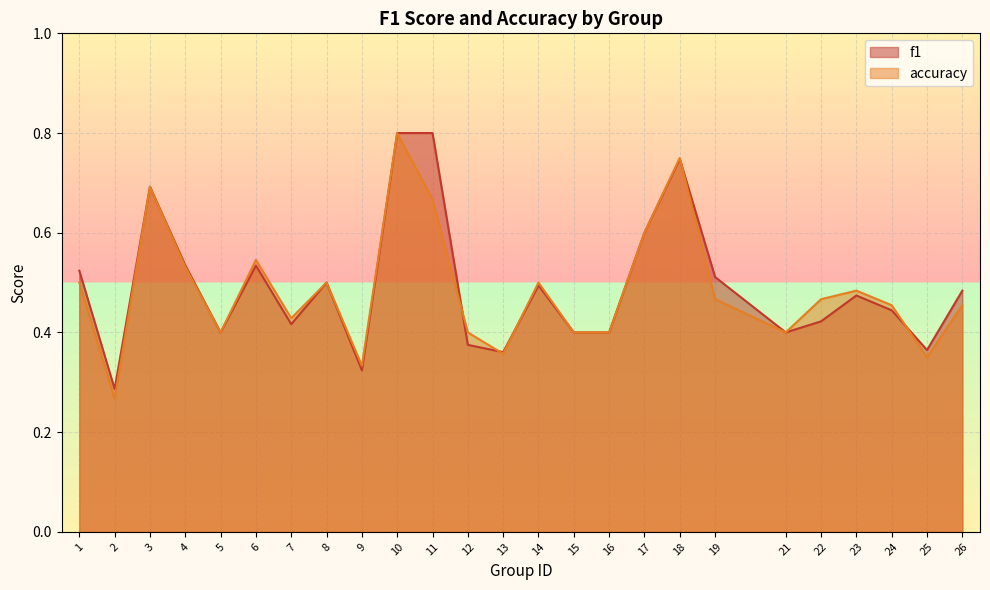

How many distinct data groups are displayed?

2